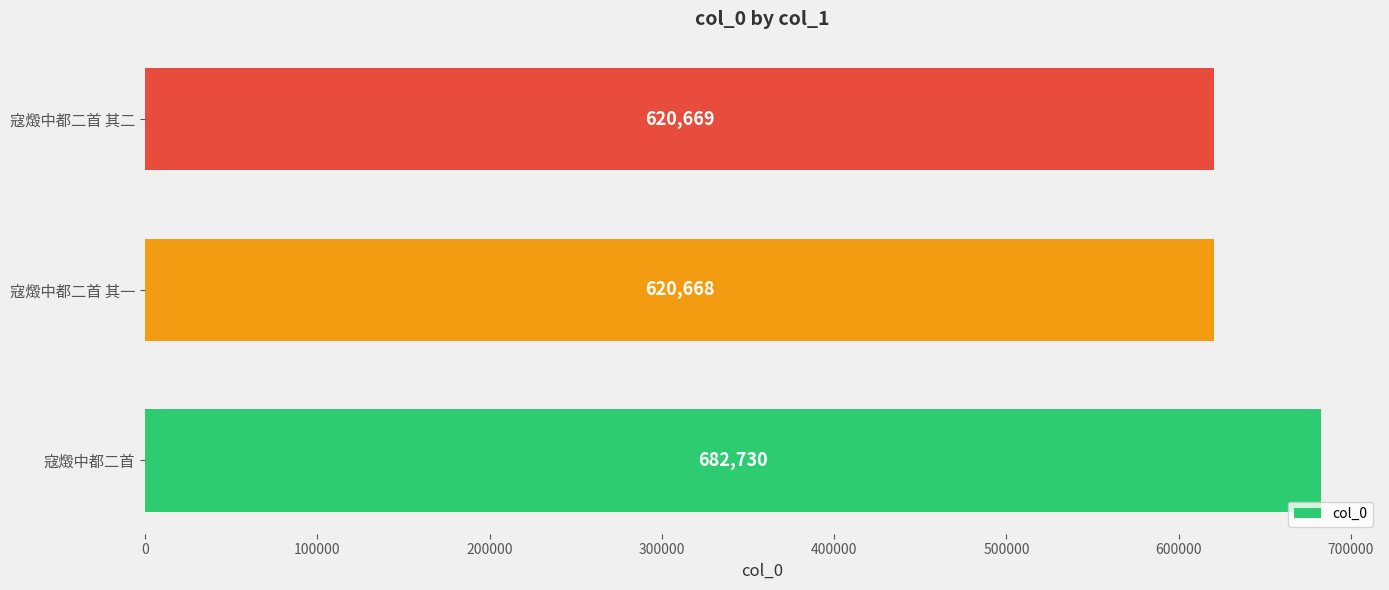

Rank the categories by value from lowest to highest.

寇燬中都二首 其一, 寇燬中都二首 其二, 寇燬中都二首